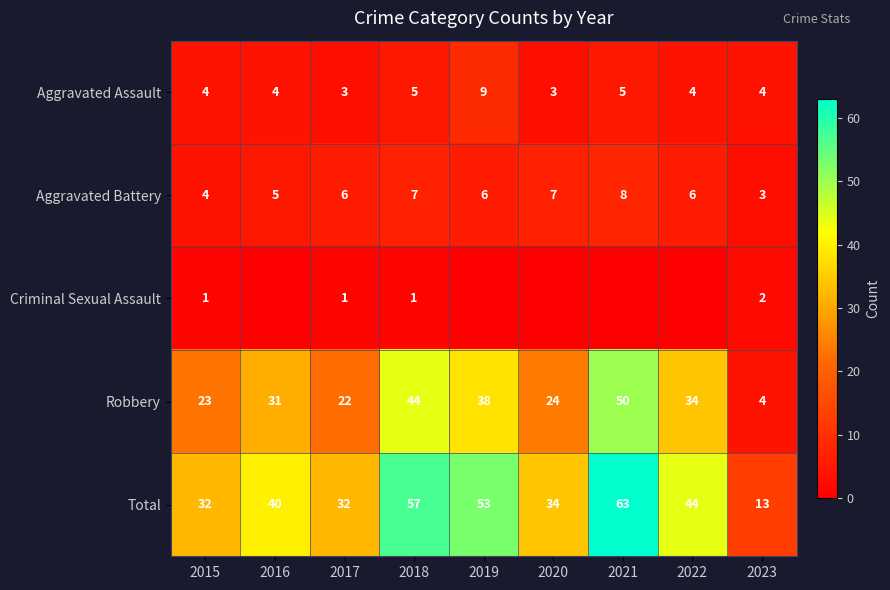

What is the difference between the second highest and second lowest values in the Robbery series?

22